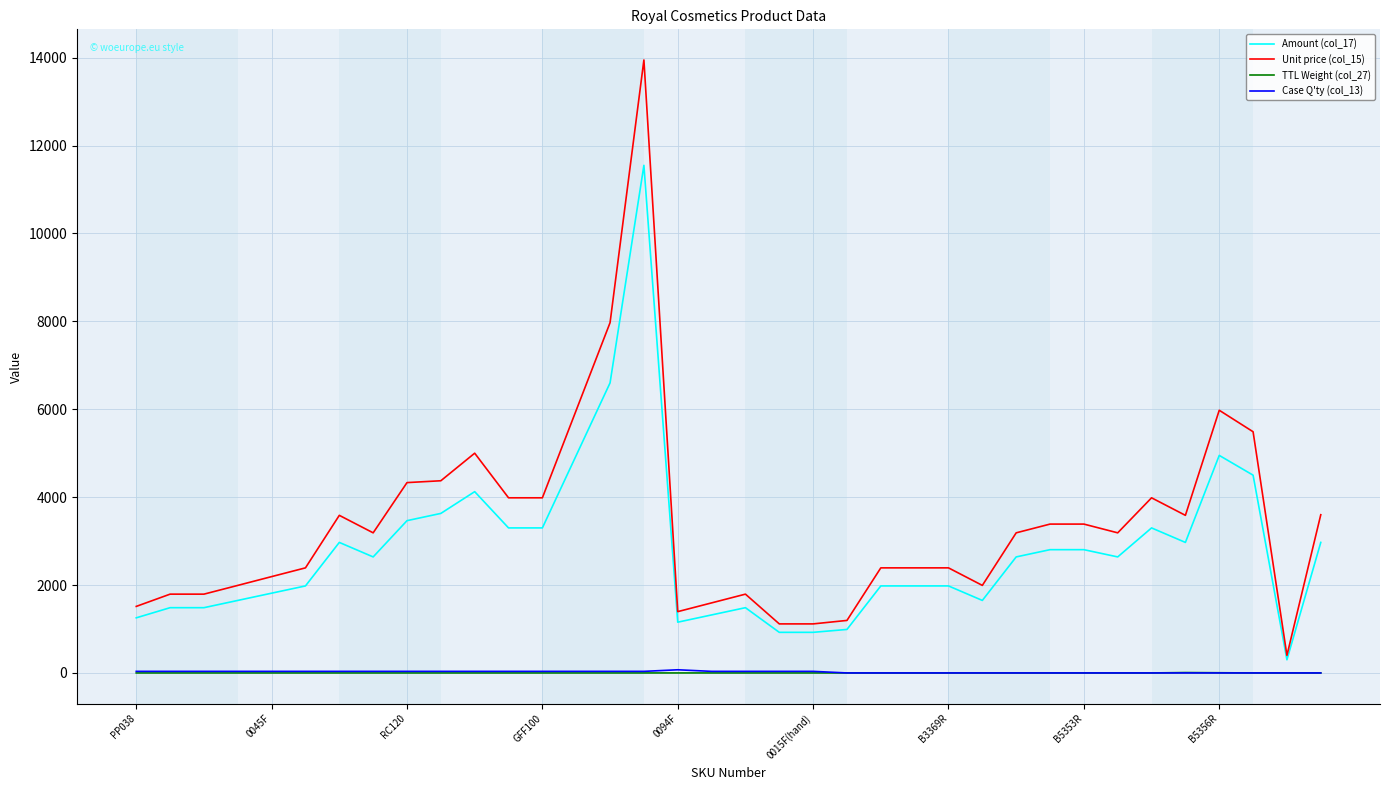

True or false: Amount (col_17) and Case Q'ty (col_13) intersect in this chart.

False